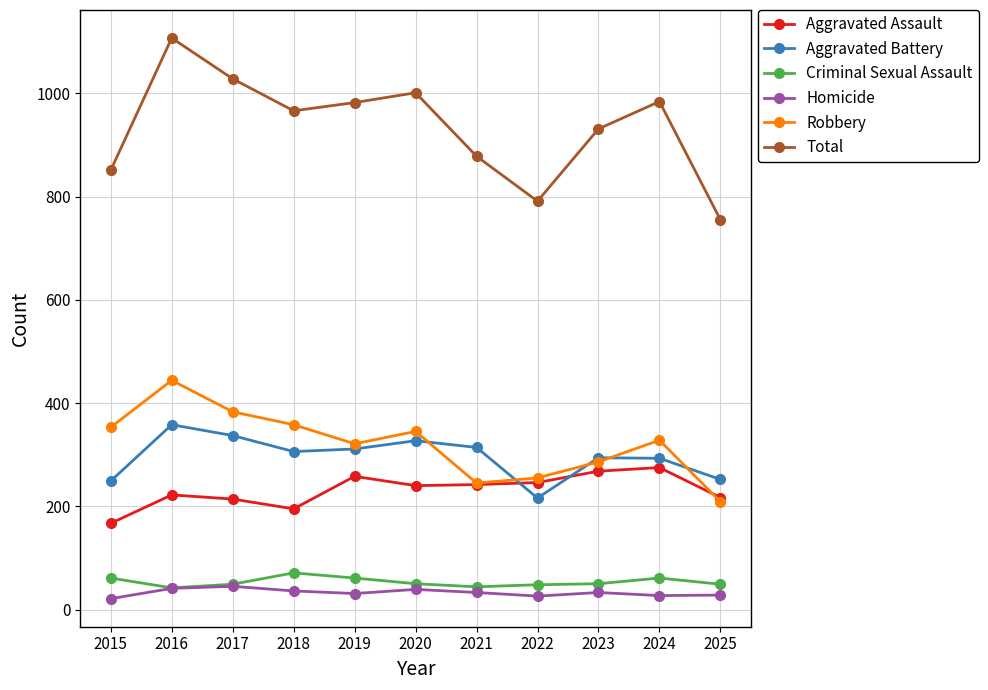

What is the total value across all series at 2020?

2002